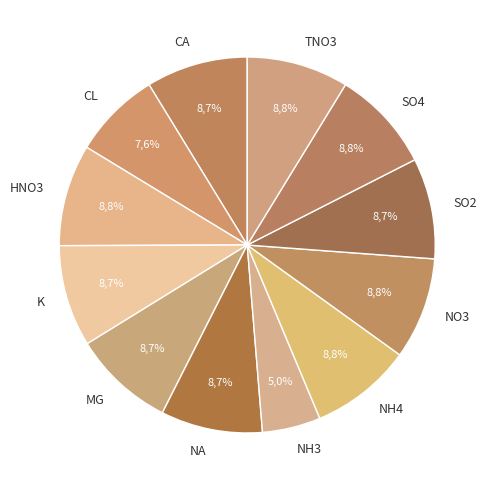

To the nearest percent, what is the average slice percentage?

8%